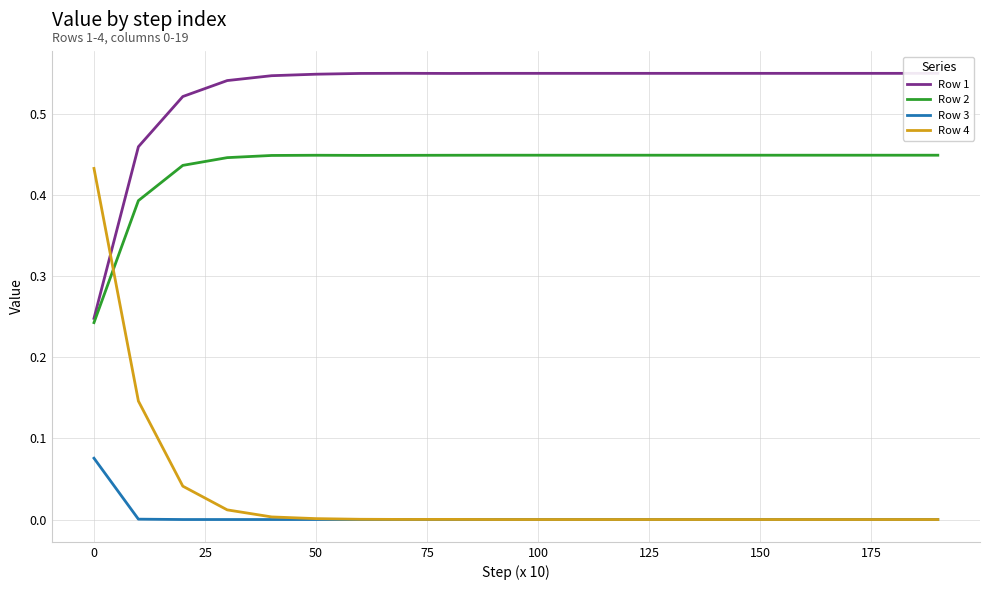

Which series has the largest total across all categories?

Row 1